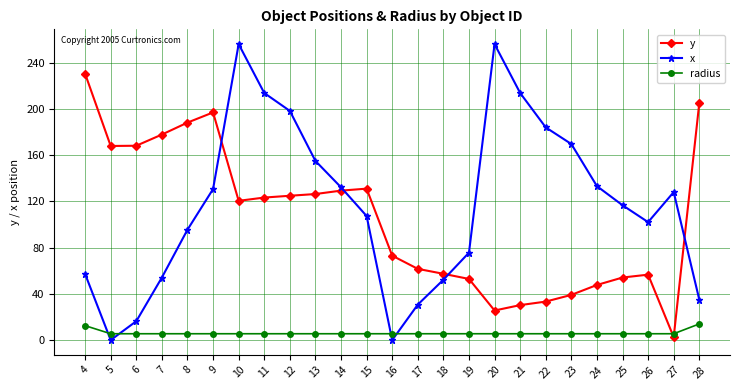

Is it true that x equals 360.6 at 20?

False